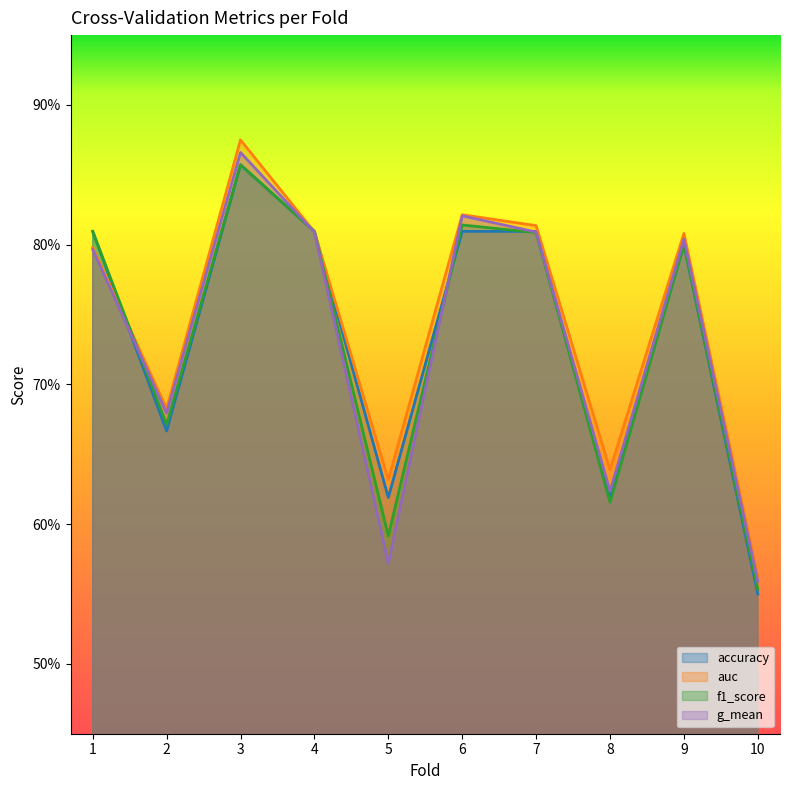

What is the sum of the auc values at 9 and 7?

1.6